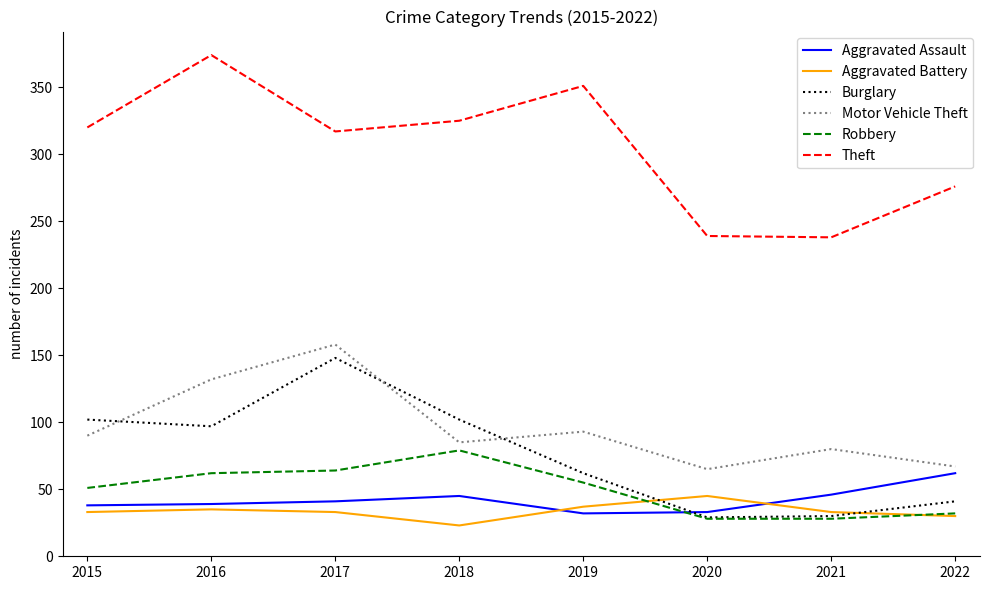

What is the difference between the Motor Vehicle Theft values at 2021 and 2015?

10